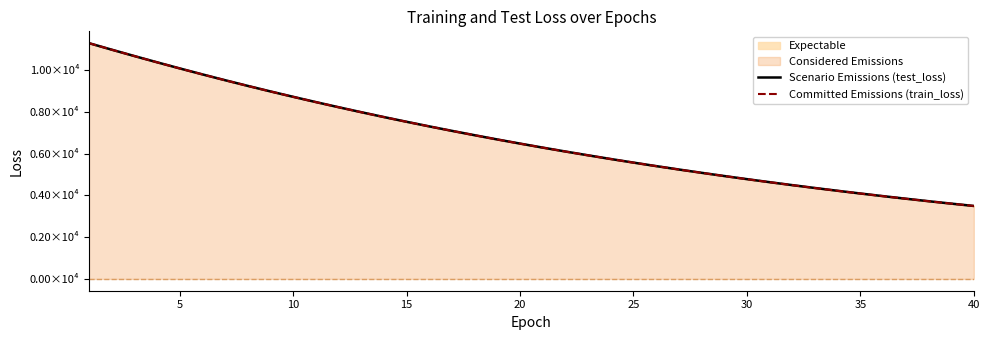

How many values in the Committed Emissions (train_loss) series exceed 6474?

20